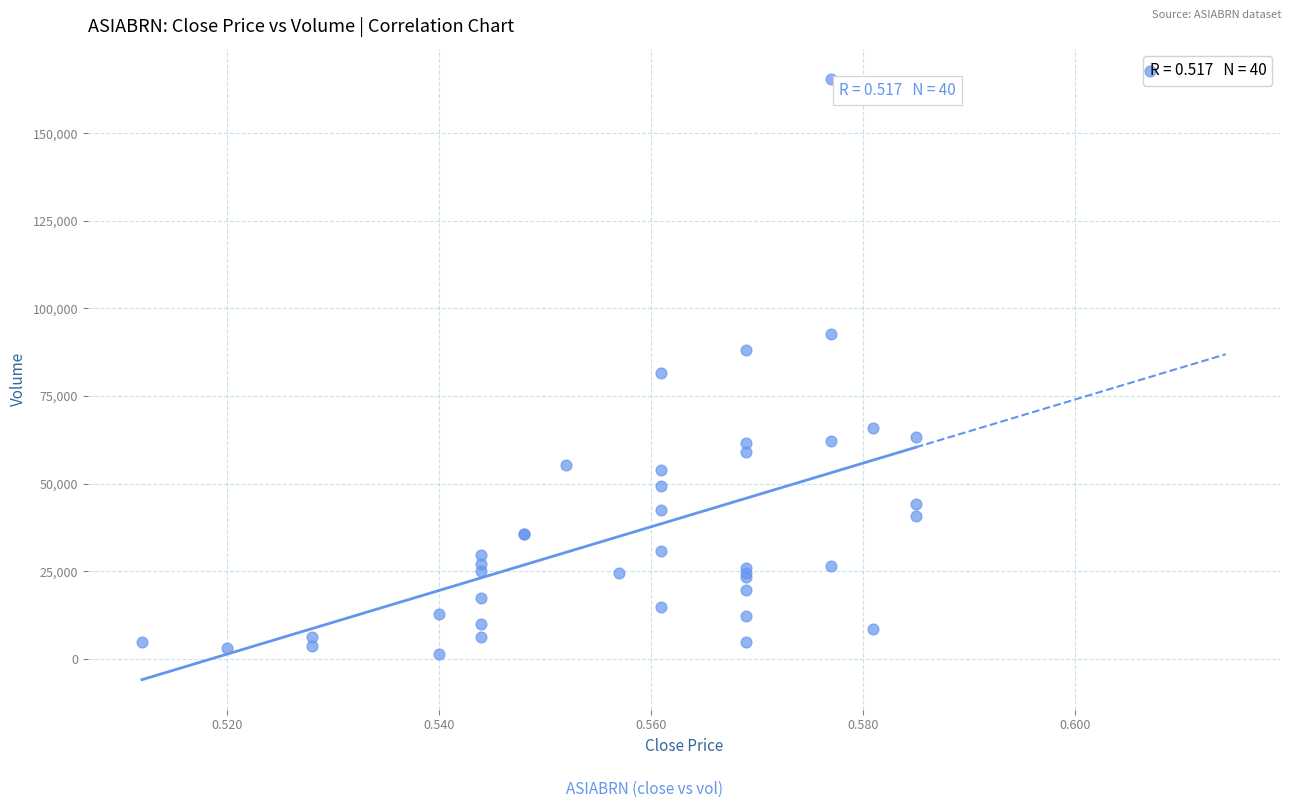

What Y value in the scatter plot is closest to 83384?

81477